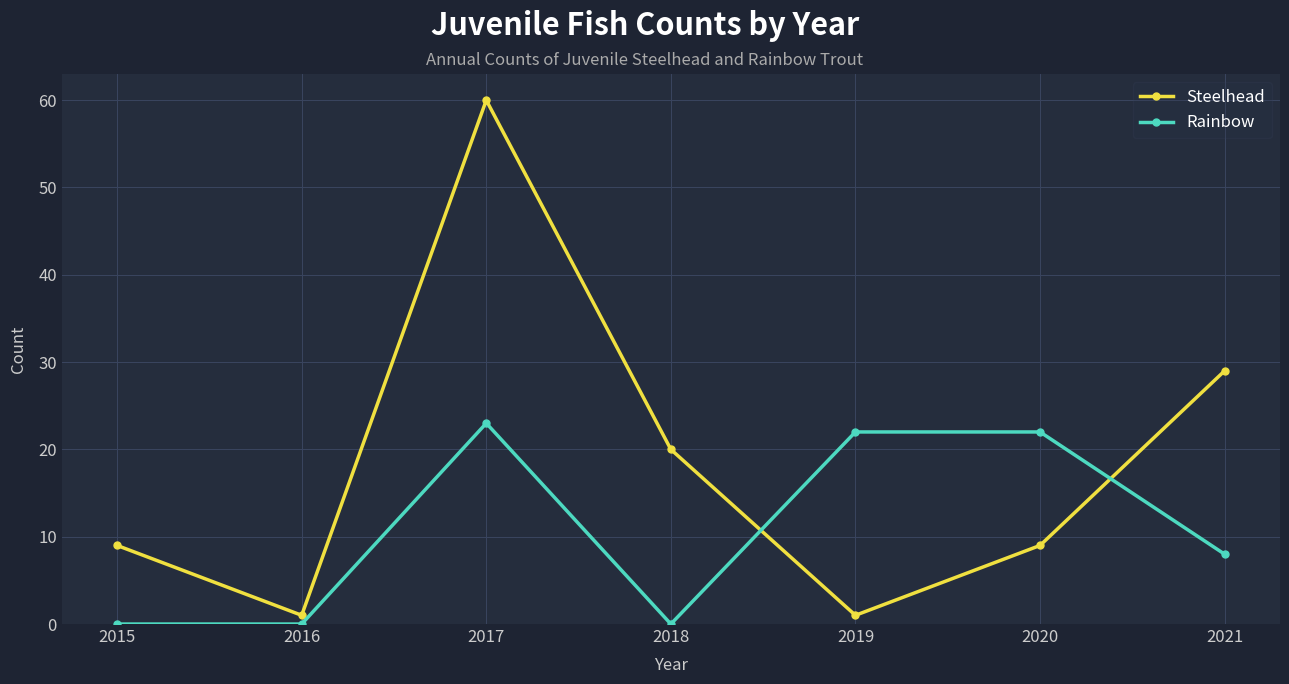

How many intersections are there between Rainbow and Steelhead?

2